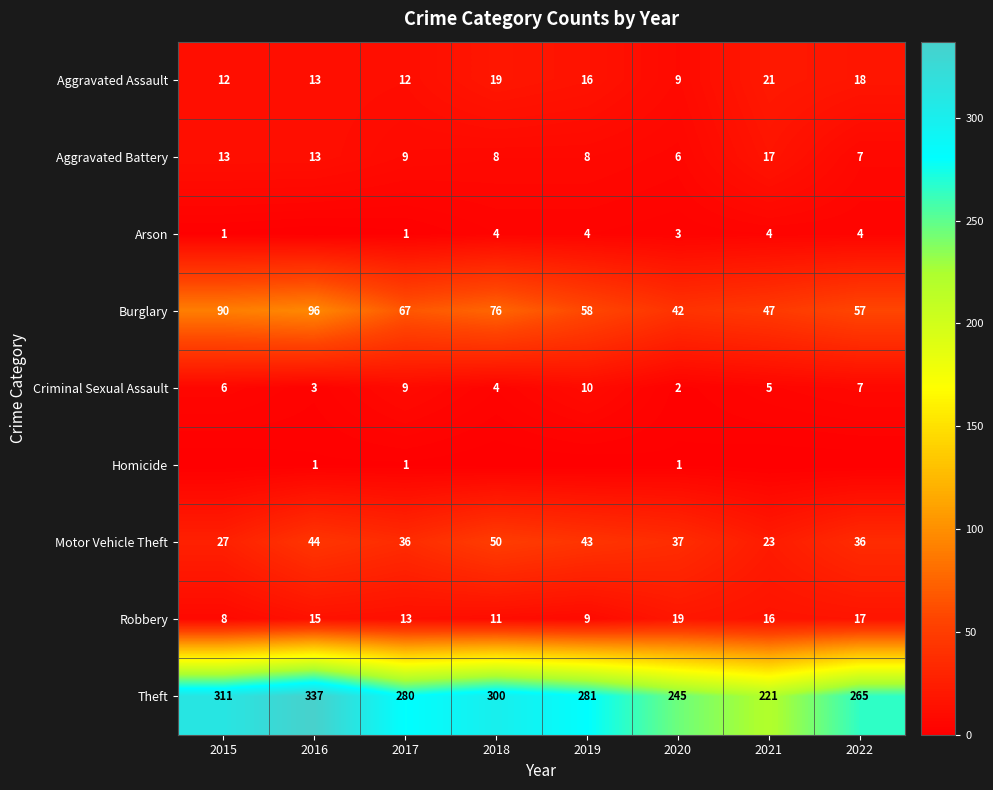

What is the lowest value of the Aggravated Battery series?

6